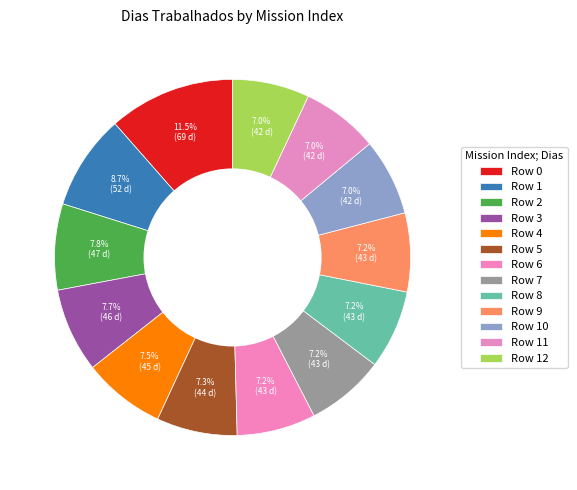

How many slices are in this pie chart?

13